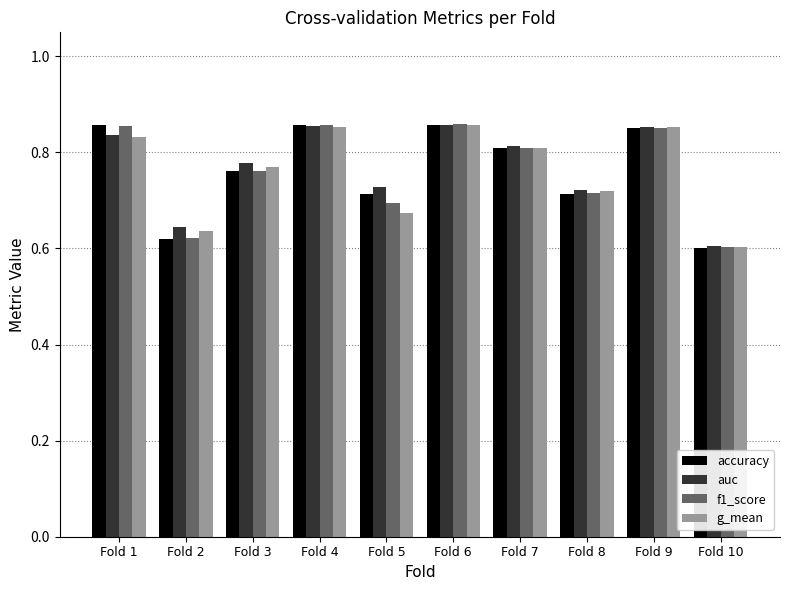

Is it true that f1_score equals 0.6 at Fold 2?

True